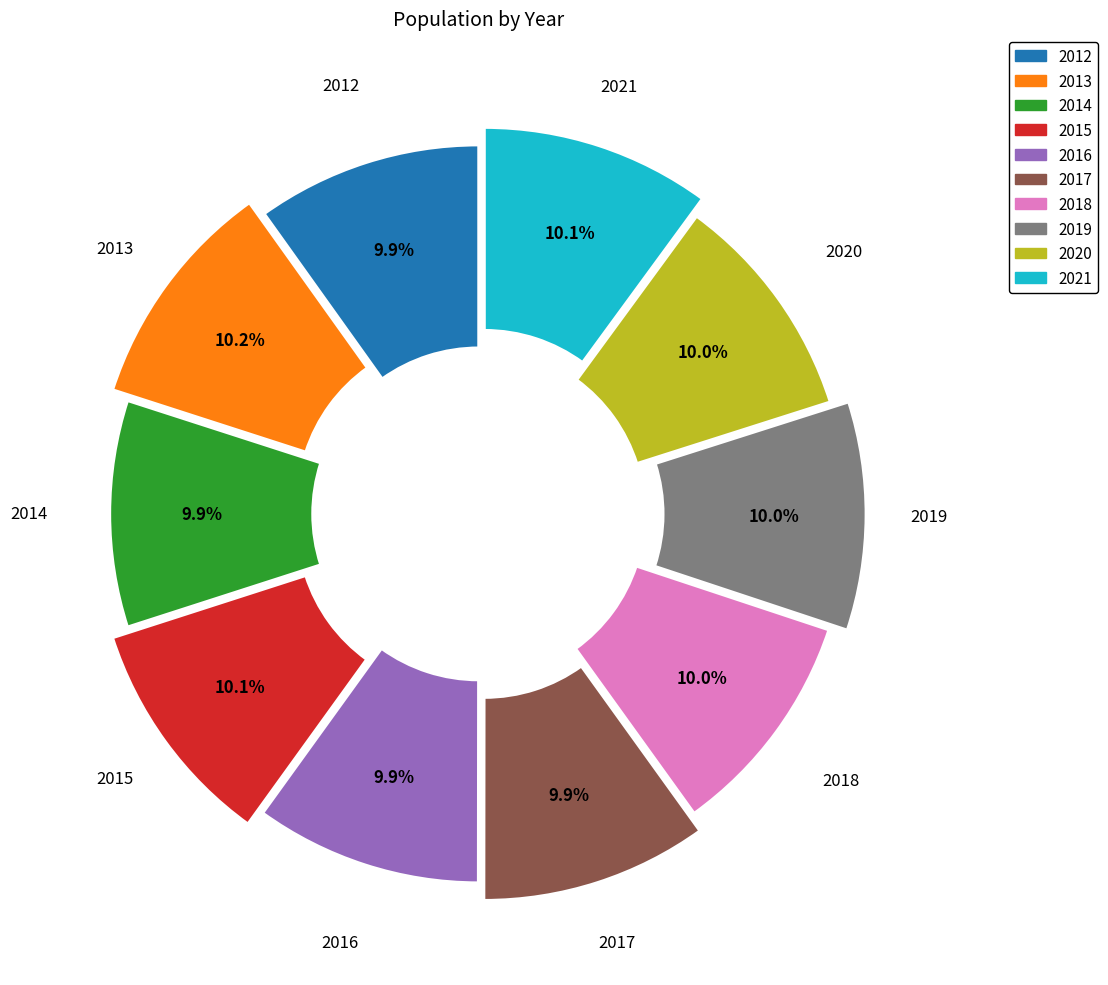

Combined, do 2013 and 2019 account for over 50%?

No